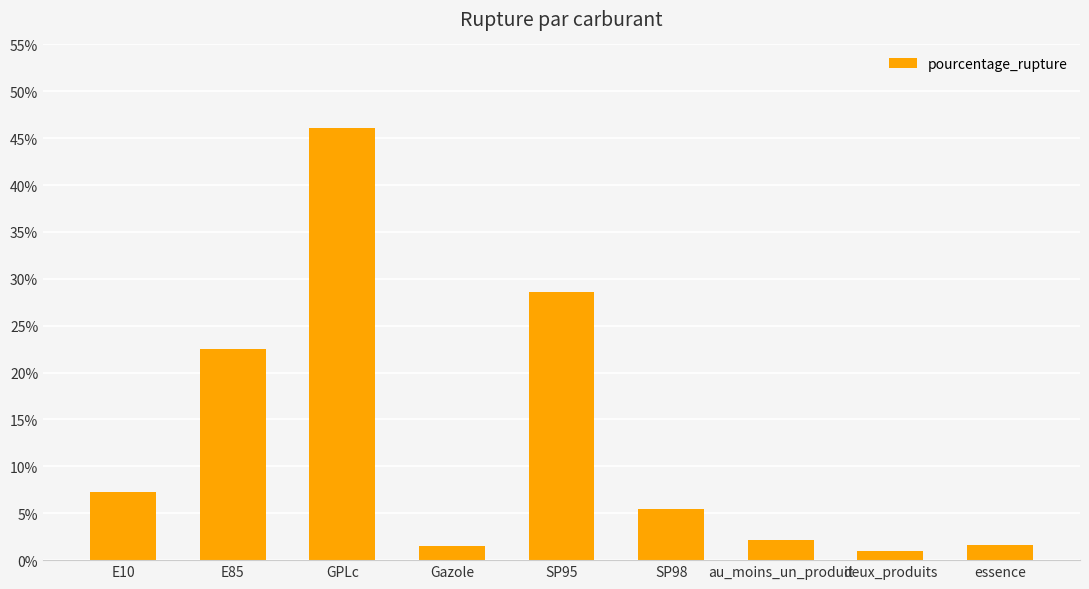

Approximately how many times larger is the value at SP95 compared to essence?

17.7